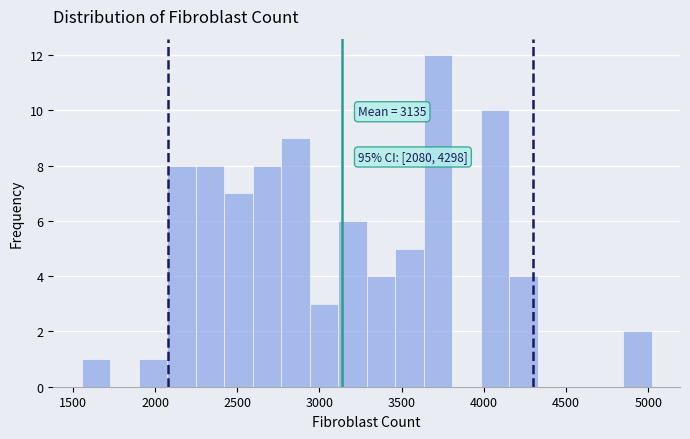

Read against the x-axis, roughly where is the centre of the tallest bar?

3700